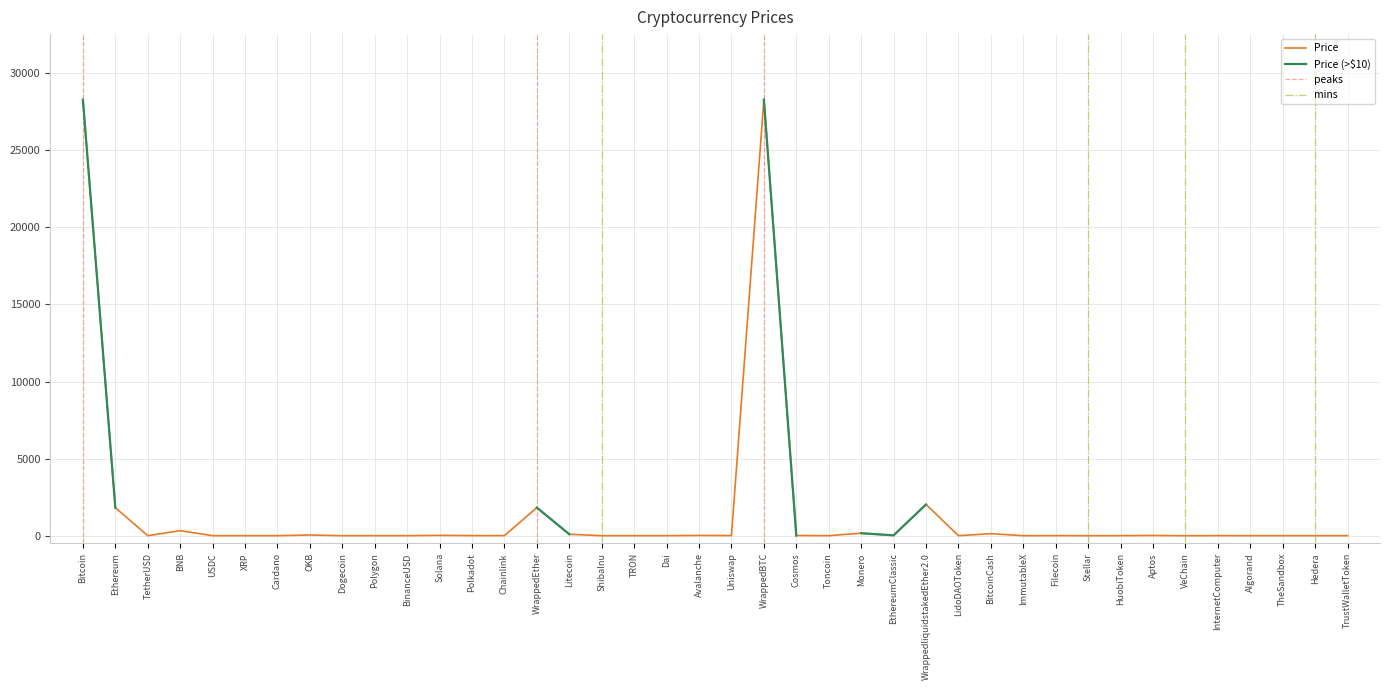

Where does the data first go above 5?

Bitcoin